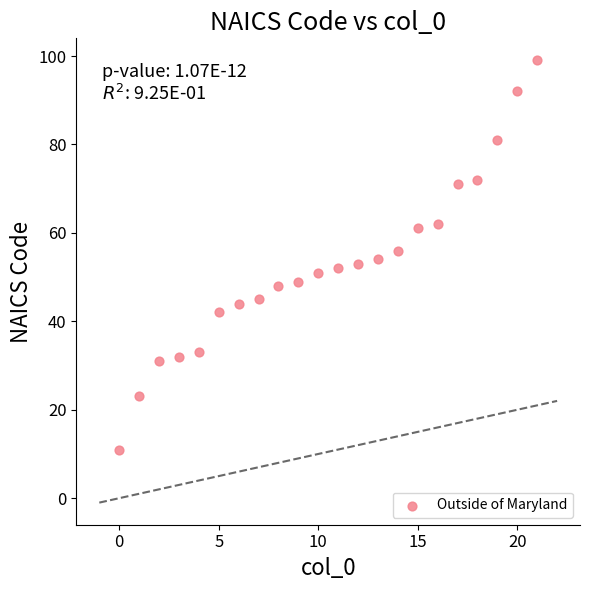

What is the range of Y values (max minus min)?

88